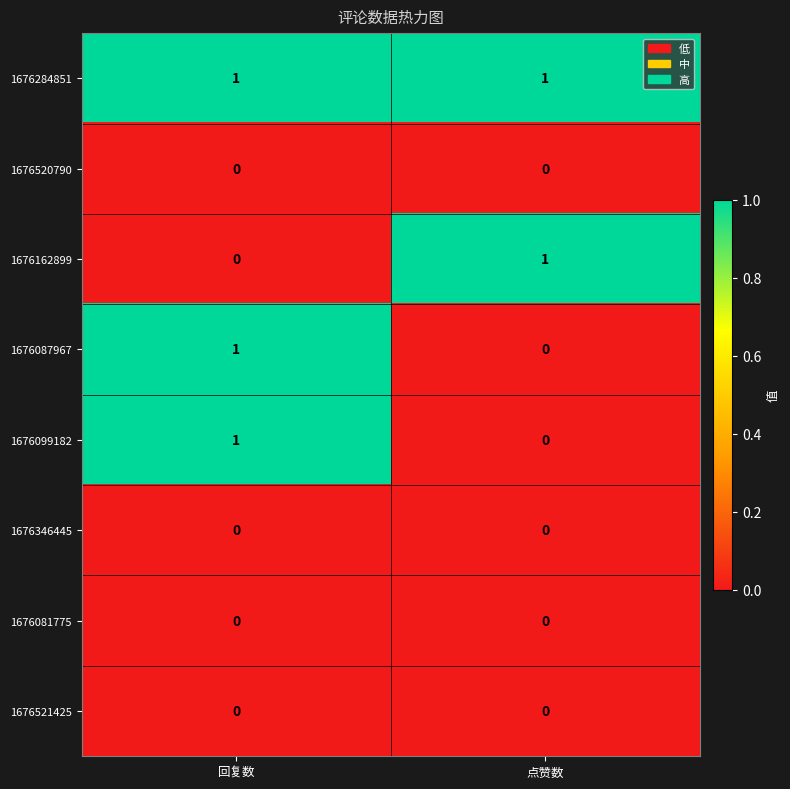

Is it true that 1676087967 equals 1 at 点赞数?

False